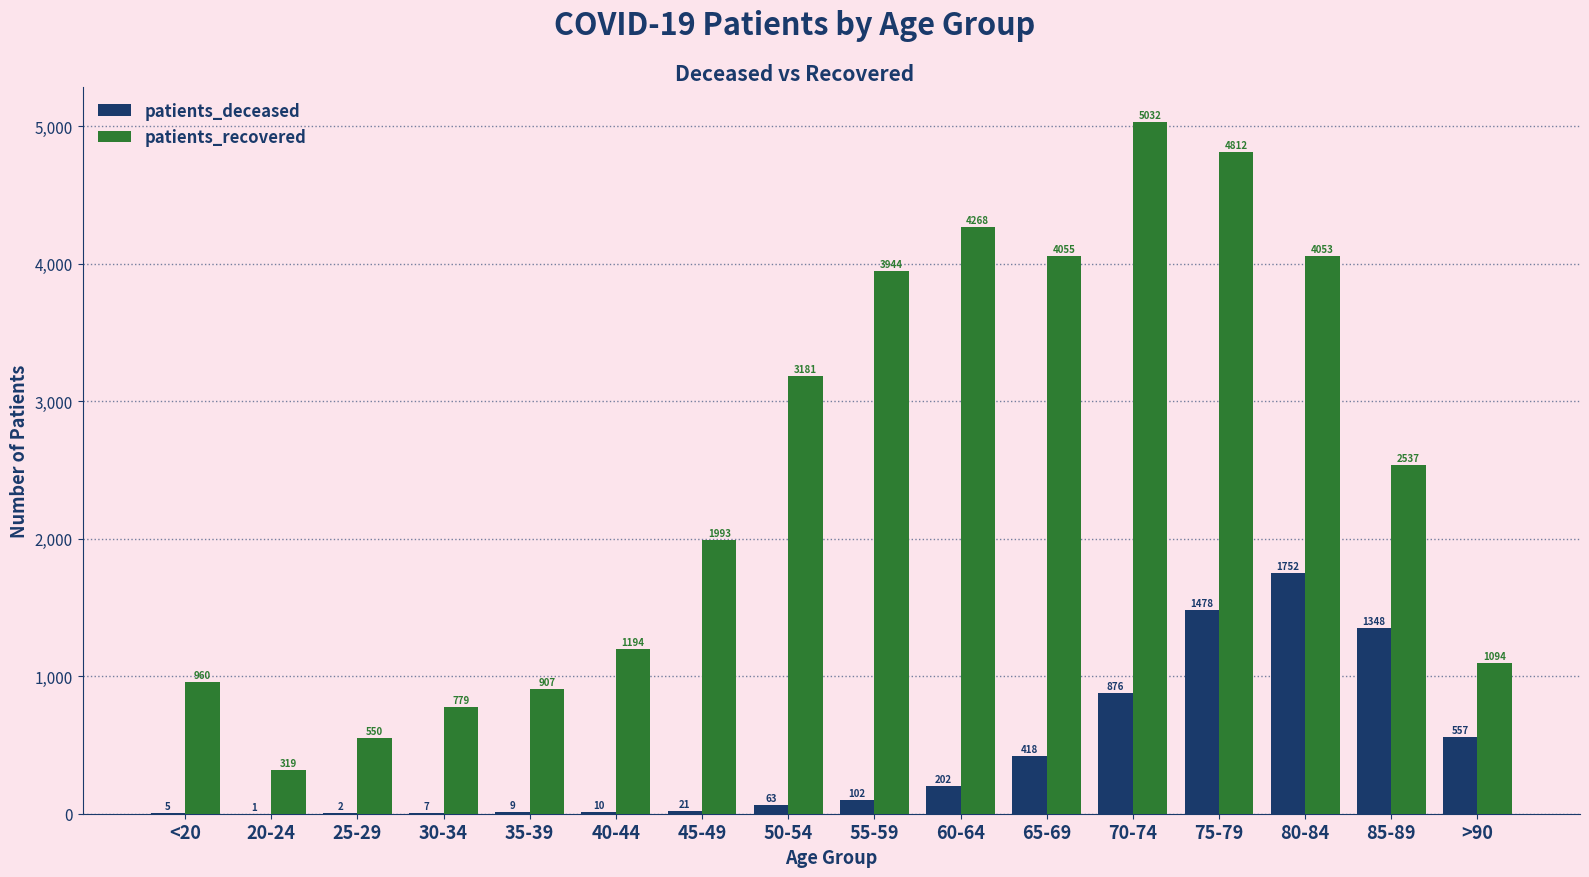

What is the maximum value for patients_deceased?

1752